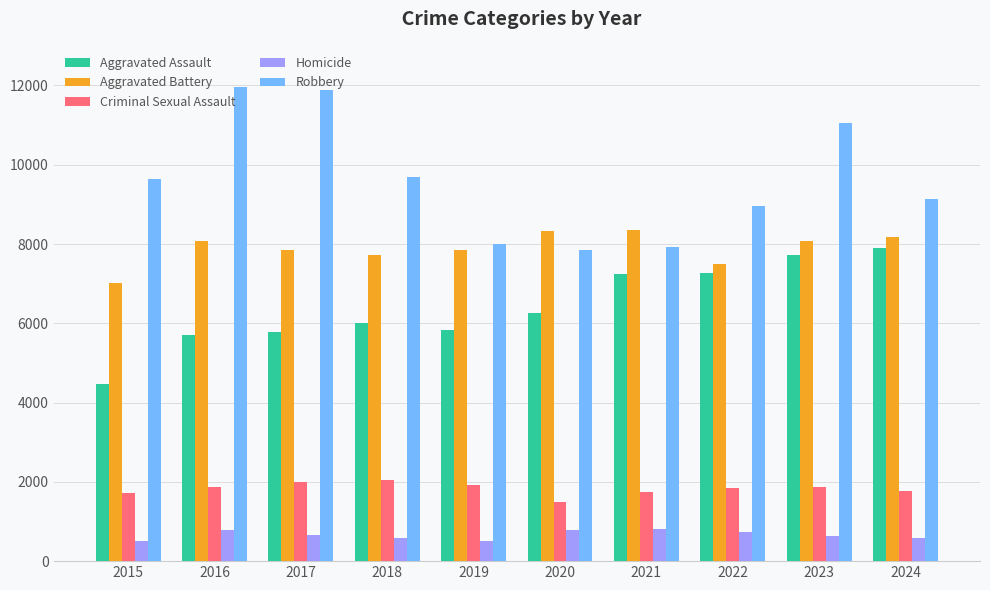

What is the greatest value displayed?

11960